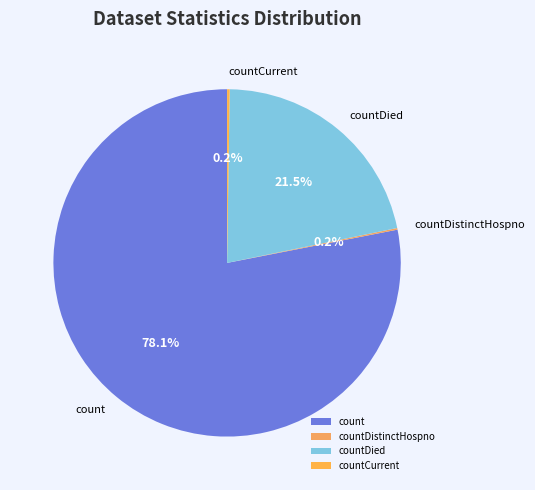

The count slice represents 78% of the pie. True or false?

True